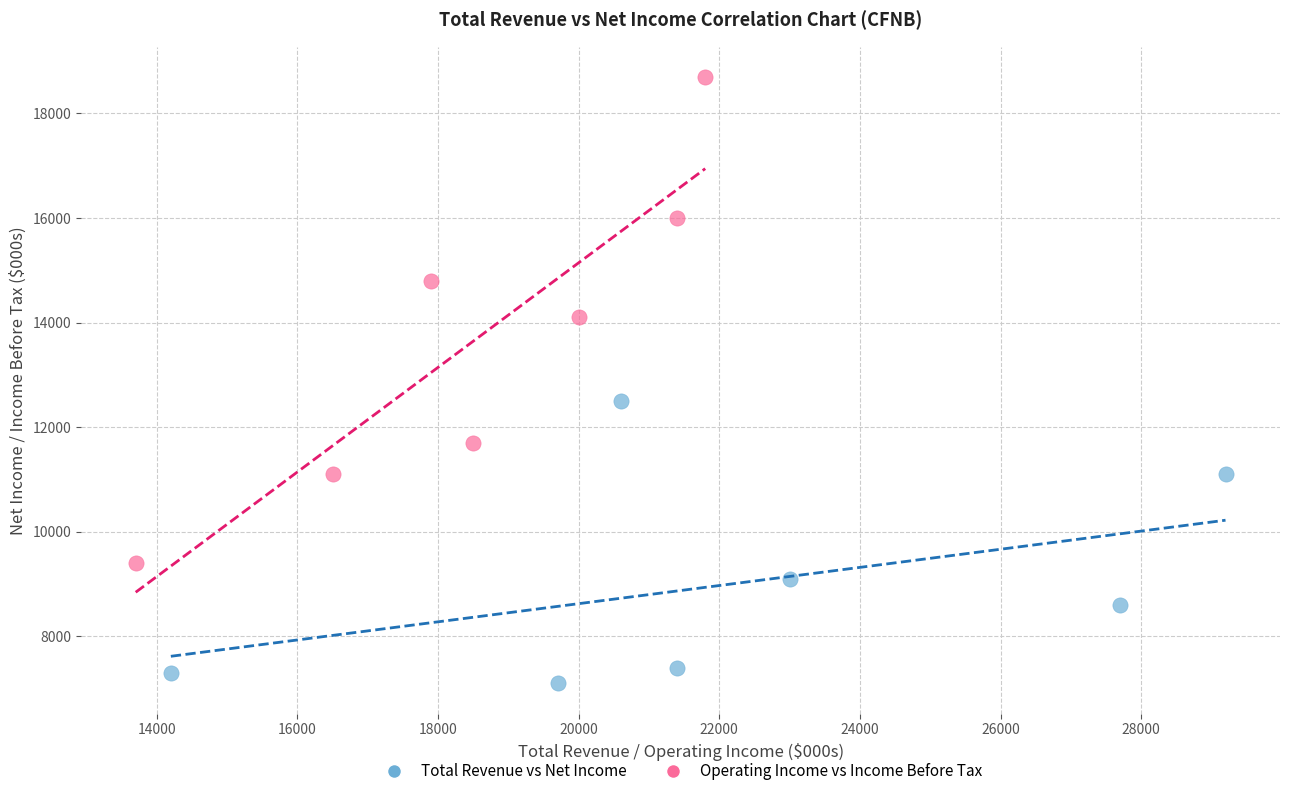

Which series contains the highest Y value?

Operating Income vs Income Before Tax